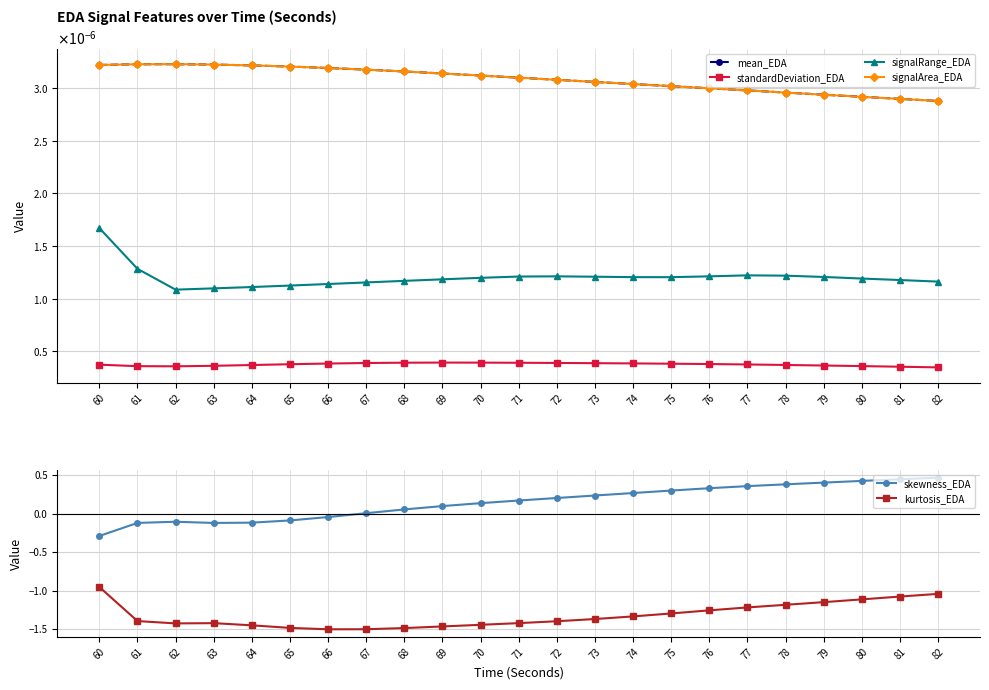

In skewness_EDA, how many points are lower than both neighbors (excluding endpoints)?

1